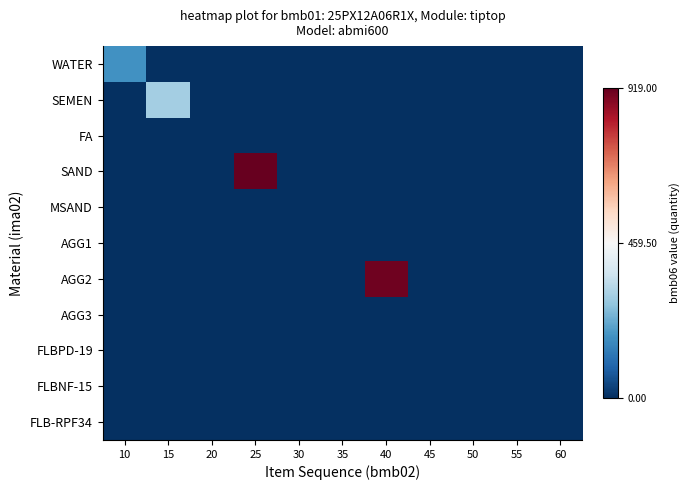

How many data points does each series have?

11